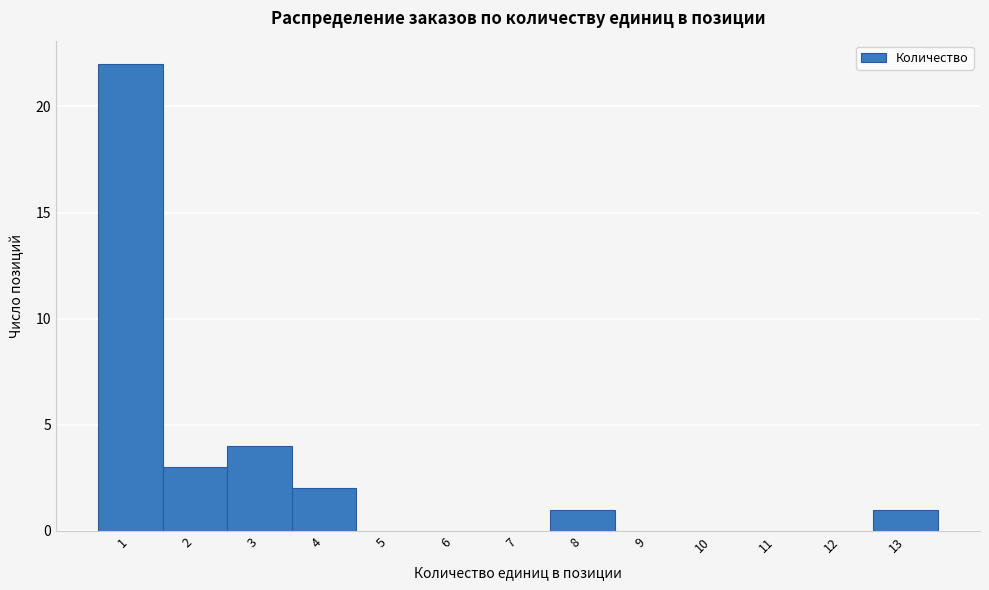

Over which range of the x-axis is the bar tallest?

0.5 to 1.5